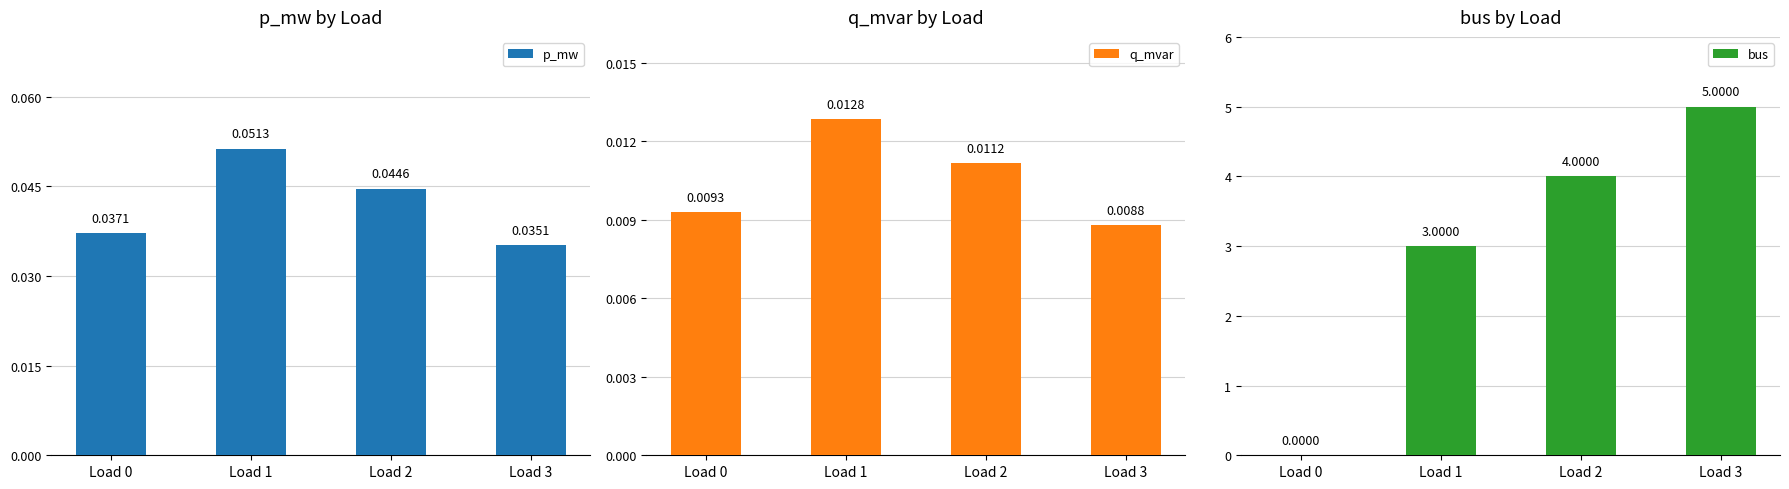

How many bars are there in each group?

3